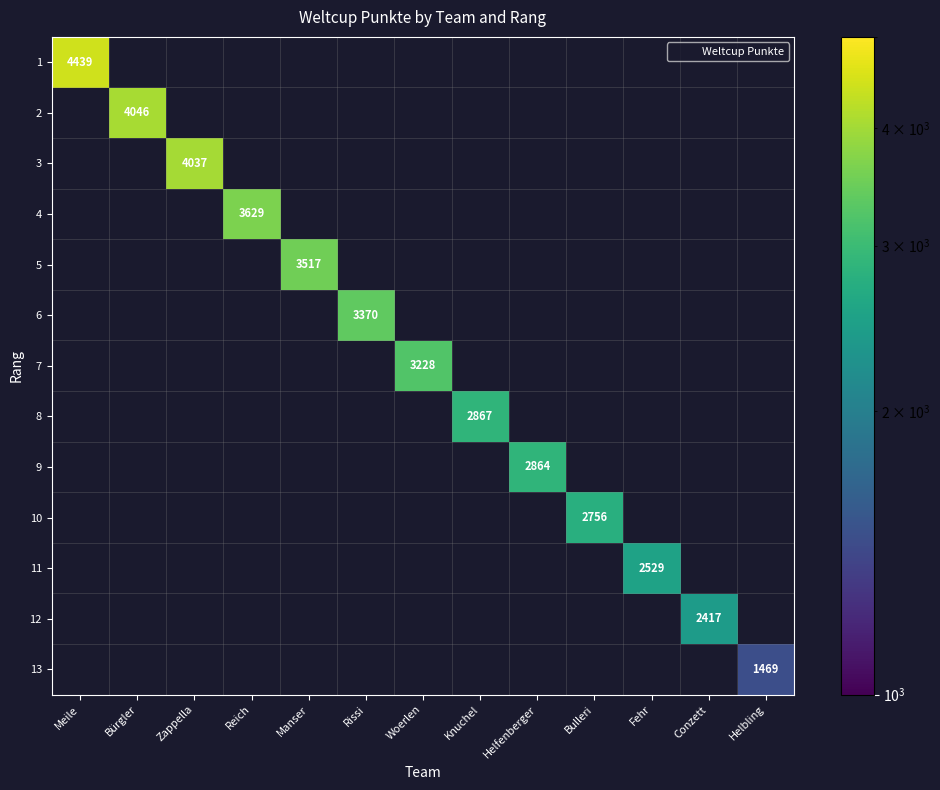

Is the value of 9 at Manser greater than the value of 5 at Fehr?

No